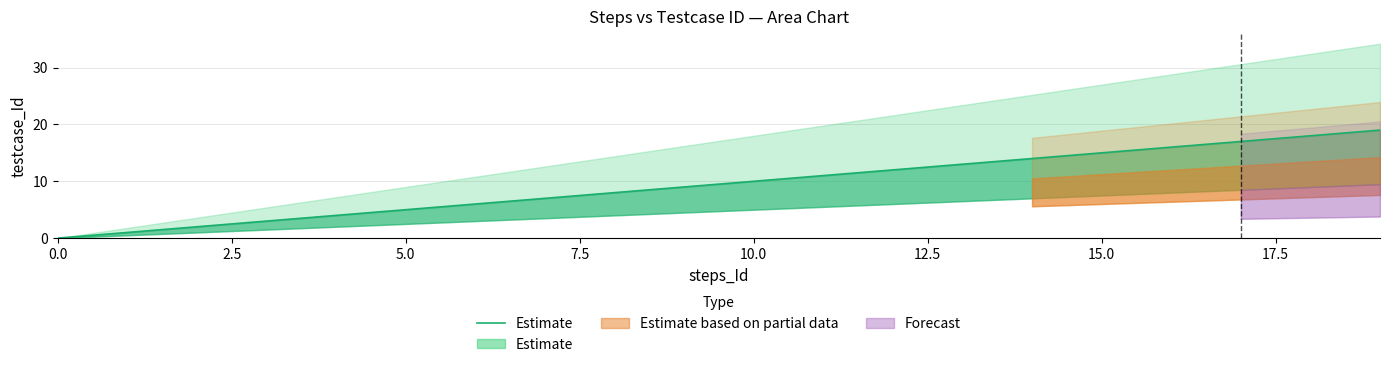

What is the difference between the second highest and second lowest values?

17